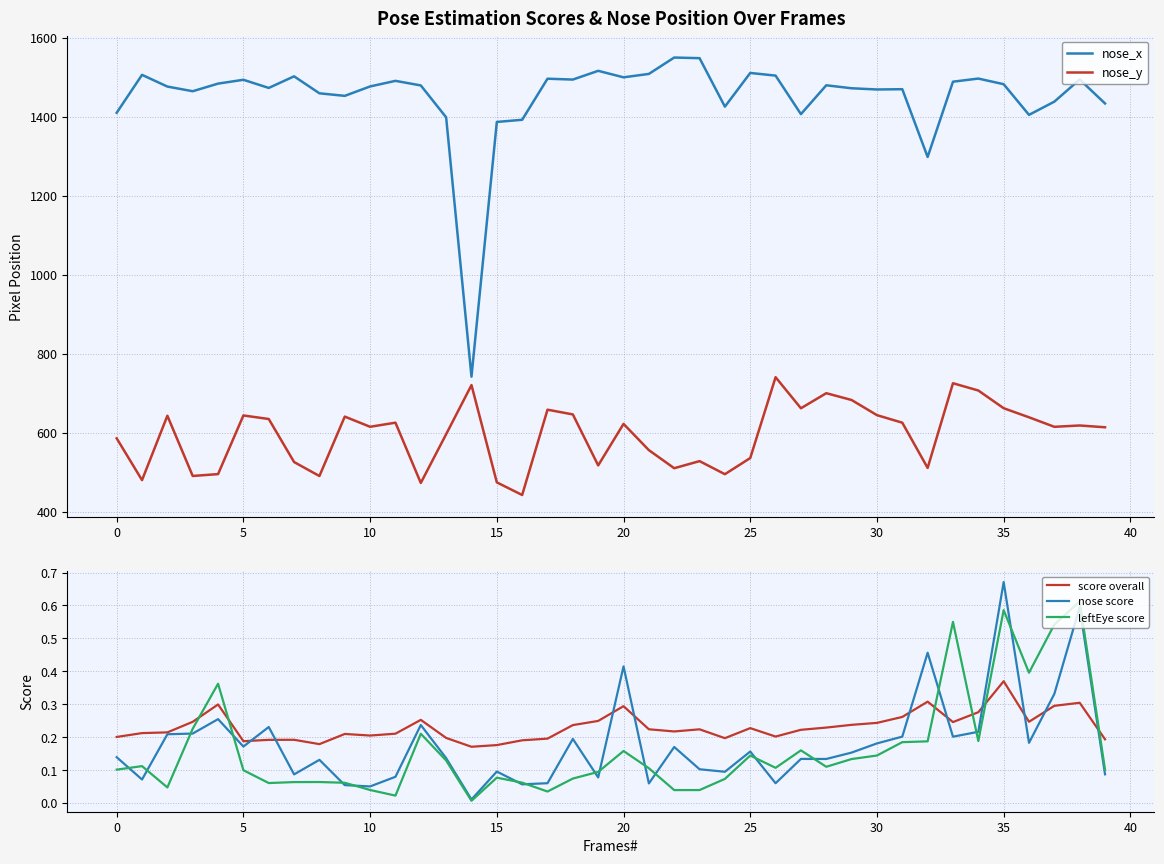

What is the minimum value for nose_y?

442.3